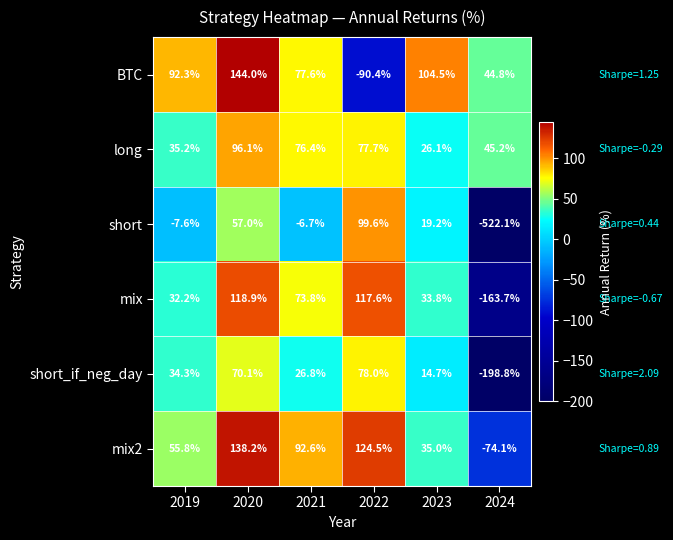

How many distinct data groups are displayed?

6